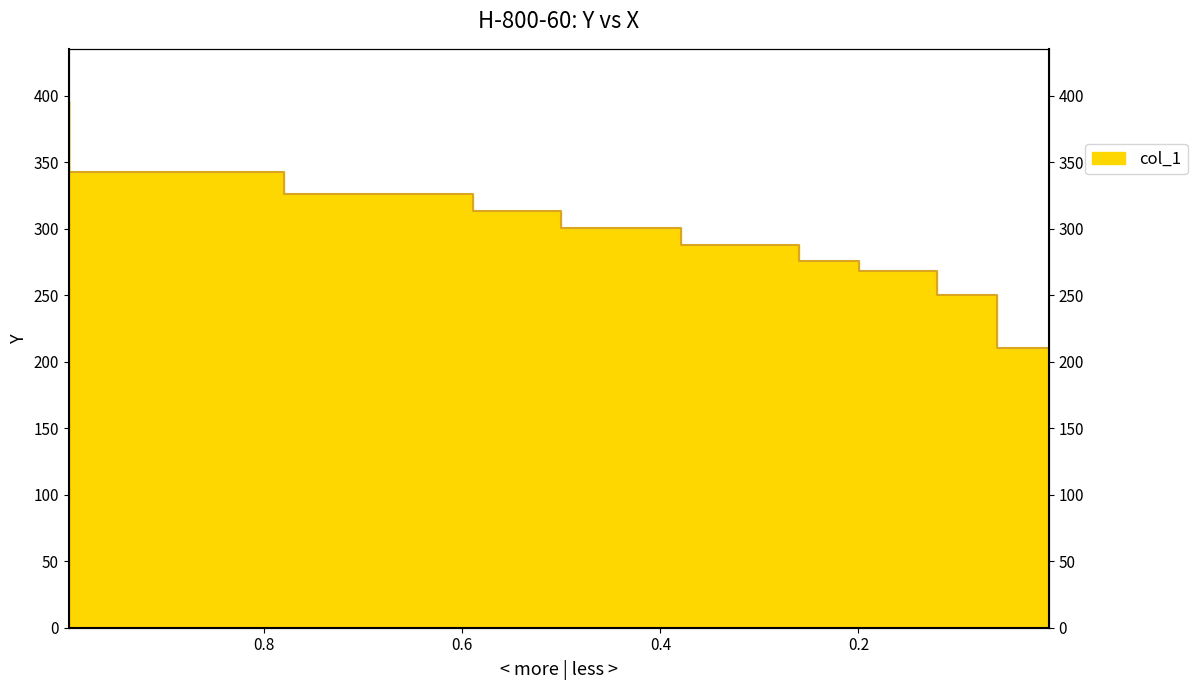

What is the average value?

297.2